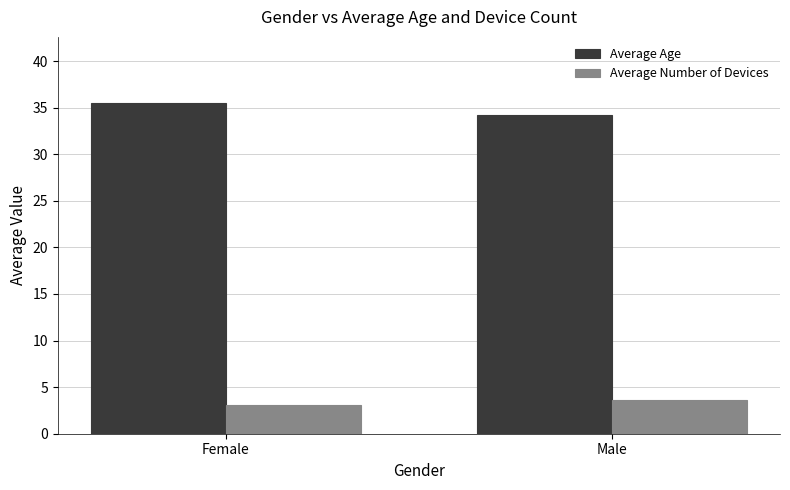

Is the value of Average Number of Devices at Female greater than the value of Average Age at Female?

No